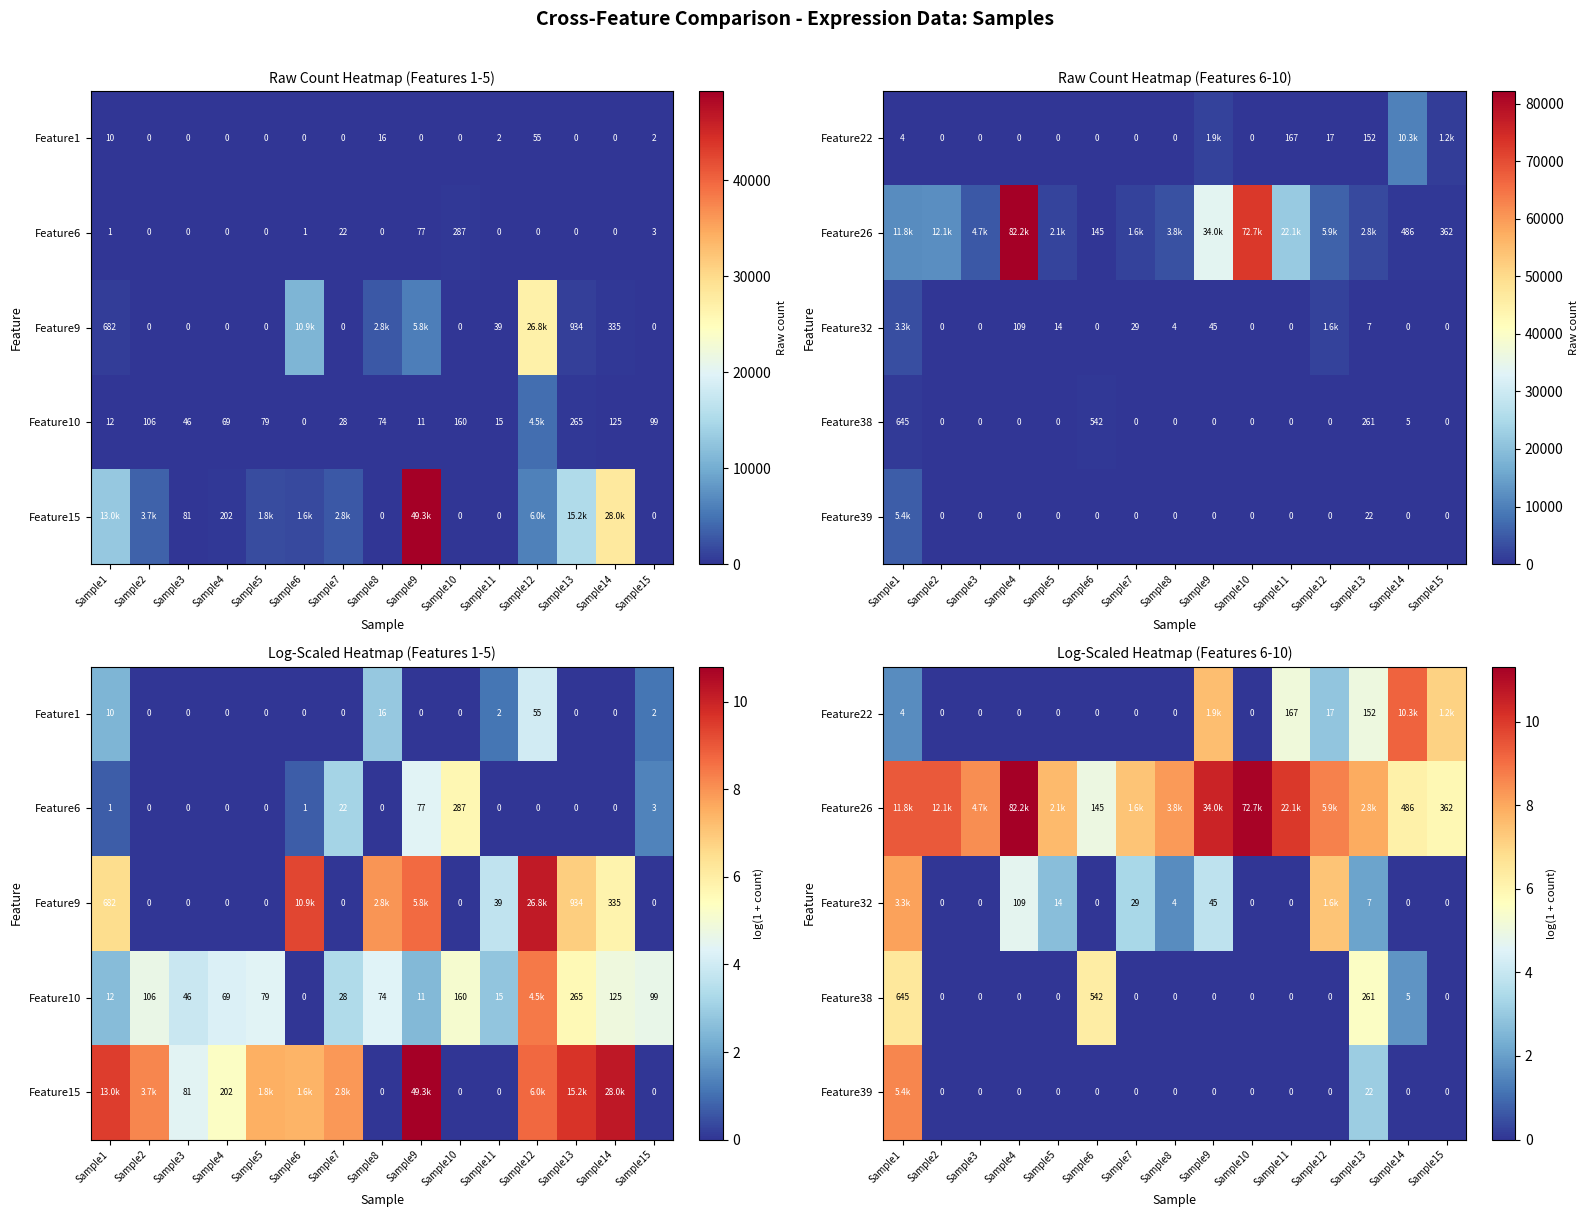

True or false: Feature39 has a value of 0.0 at Sample4.

True